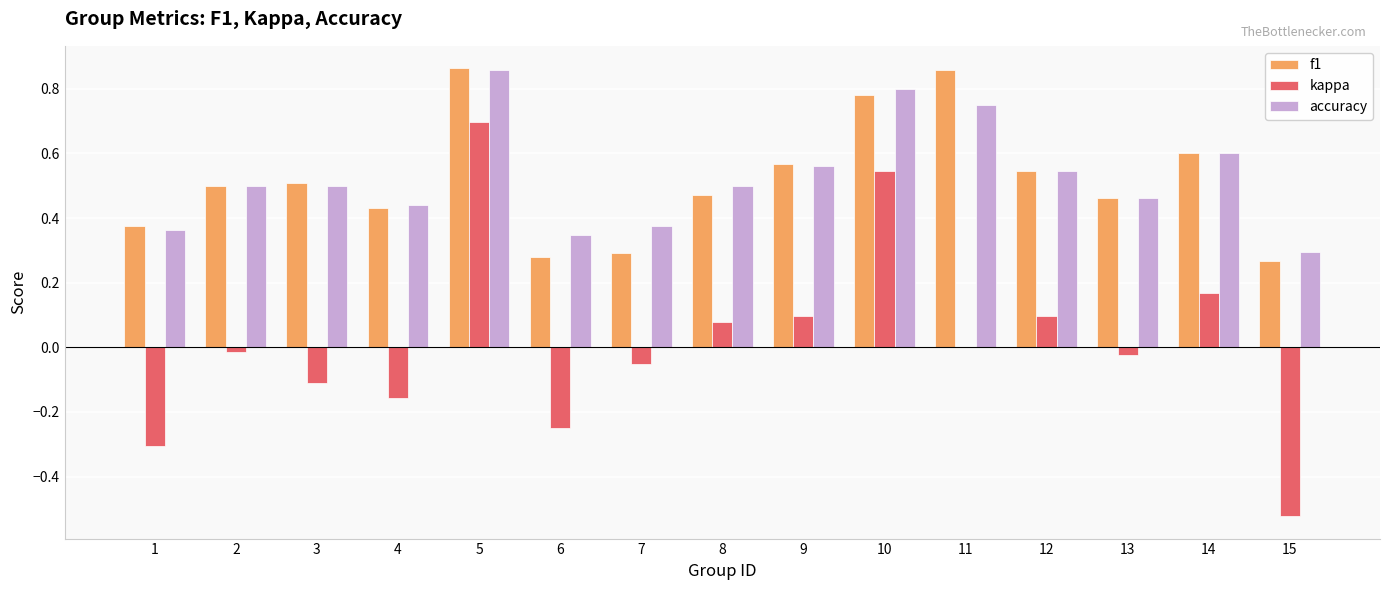

What is the sum of the f1 values at 3 and 10?

1.3